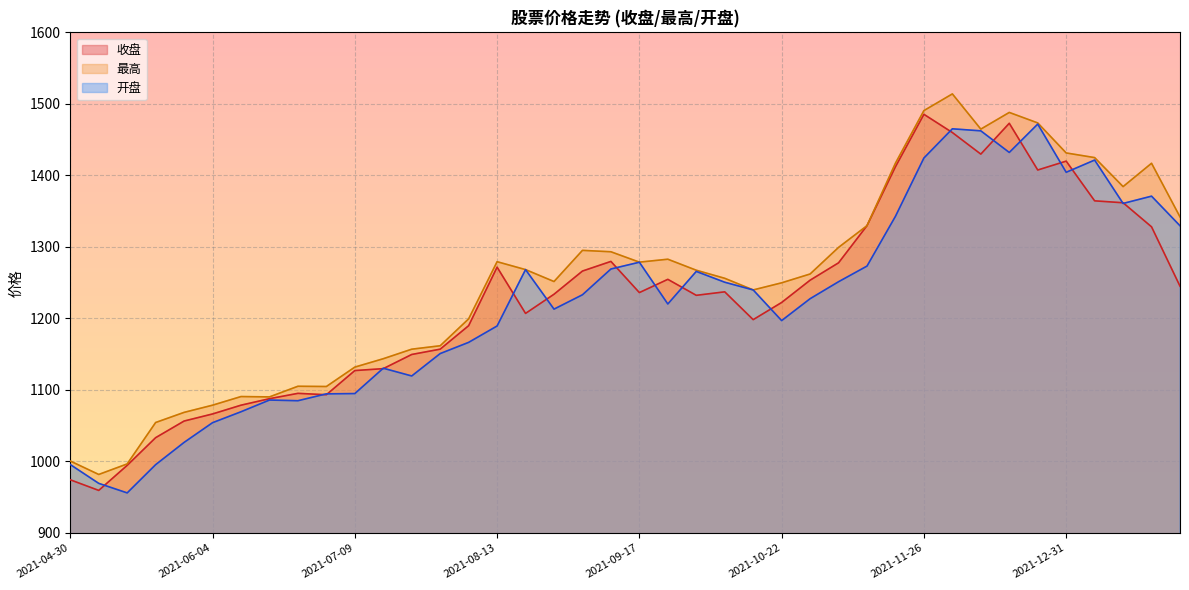

What position from the left is 2022-01-07?

37